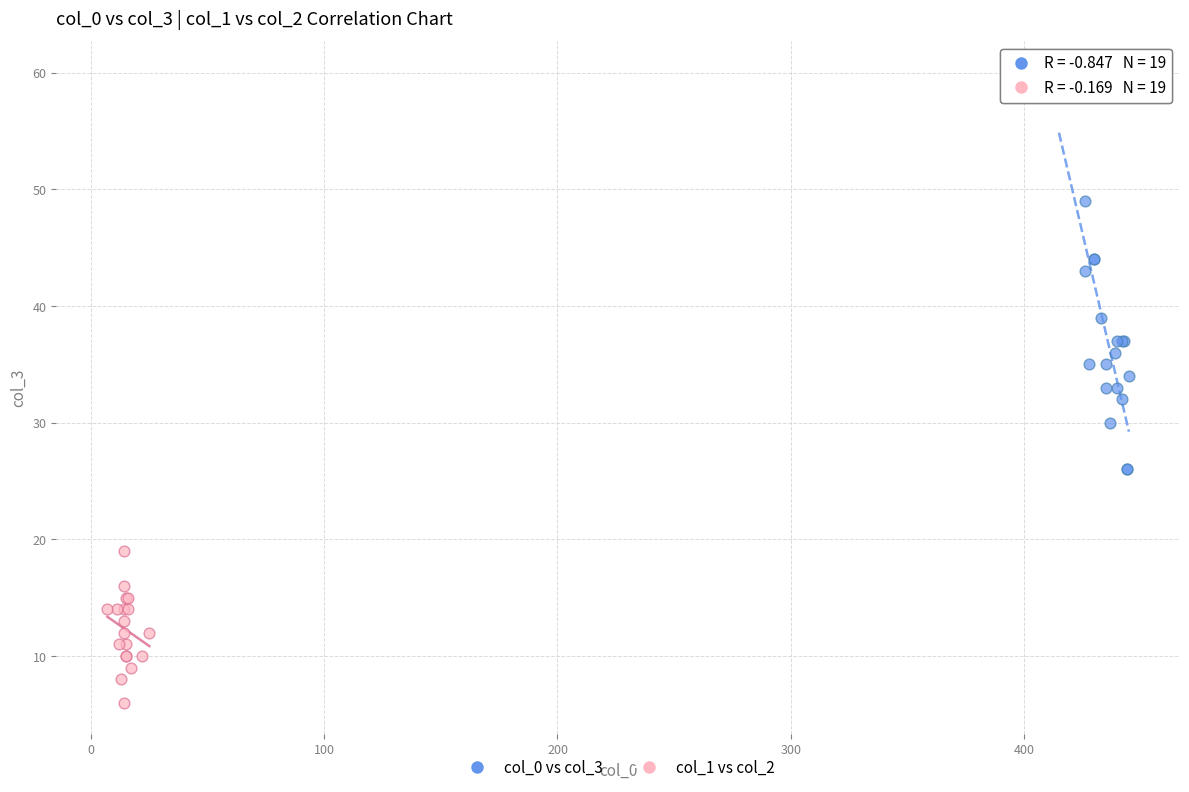

Which series contains the lowest Y value?

col_1 vs col_2